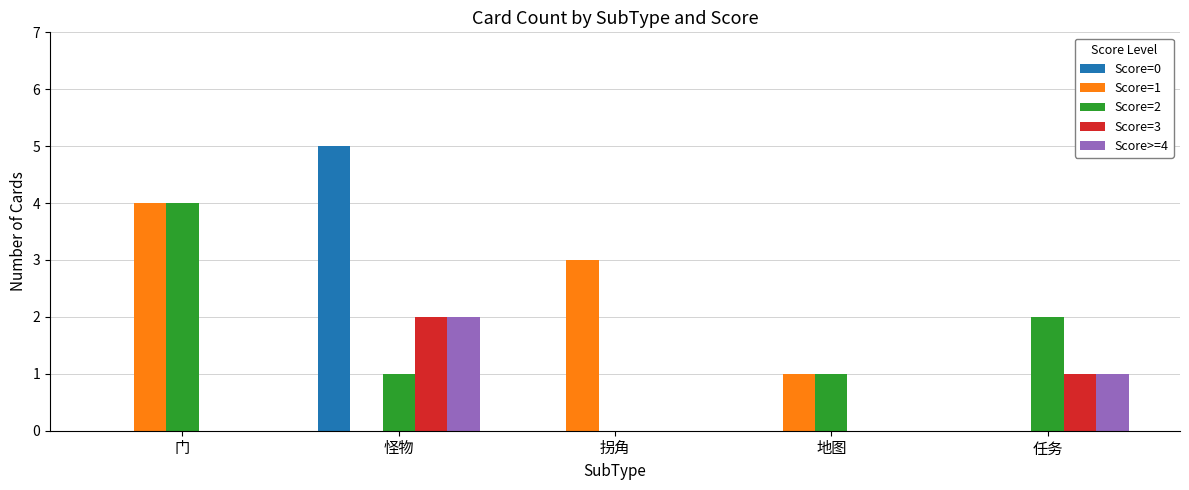

The value of Score=3 at 门 is 0. True or false?

True